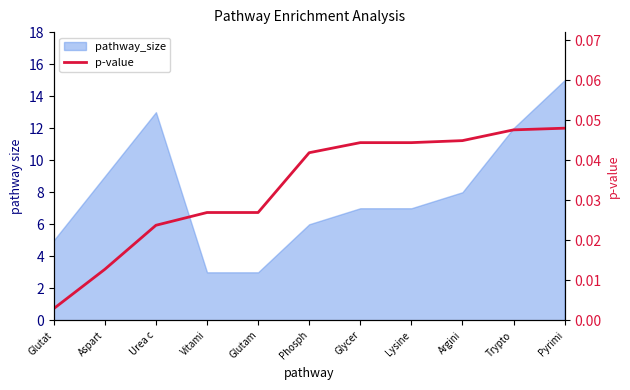

How many lines are shown in the chart?

1